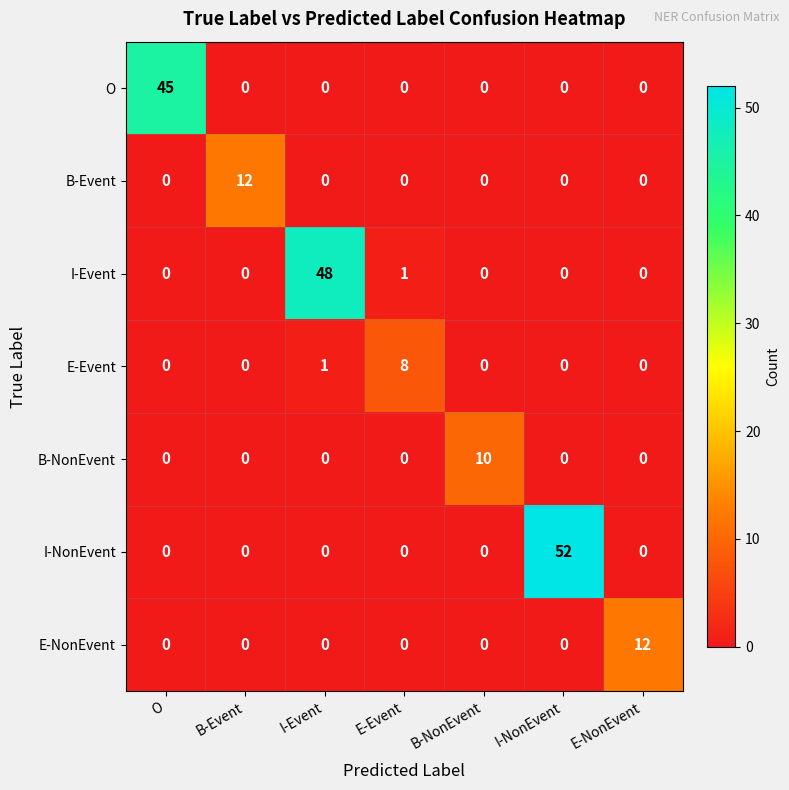

Which series changed the most between E-Event and B-NonEvent?

B-NonEvent